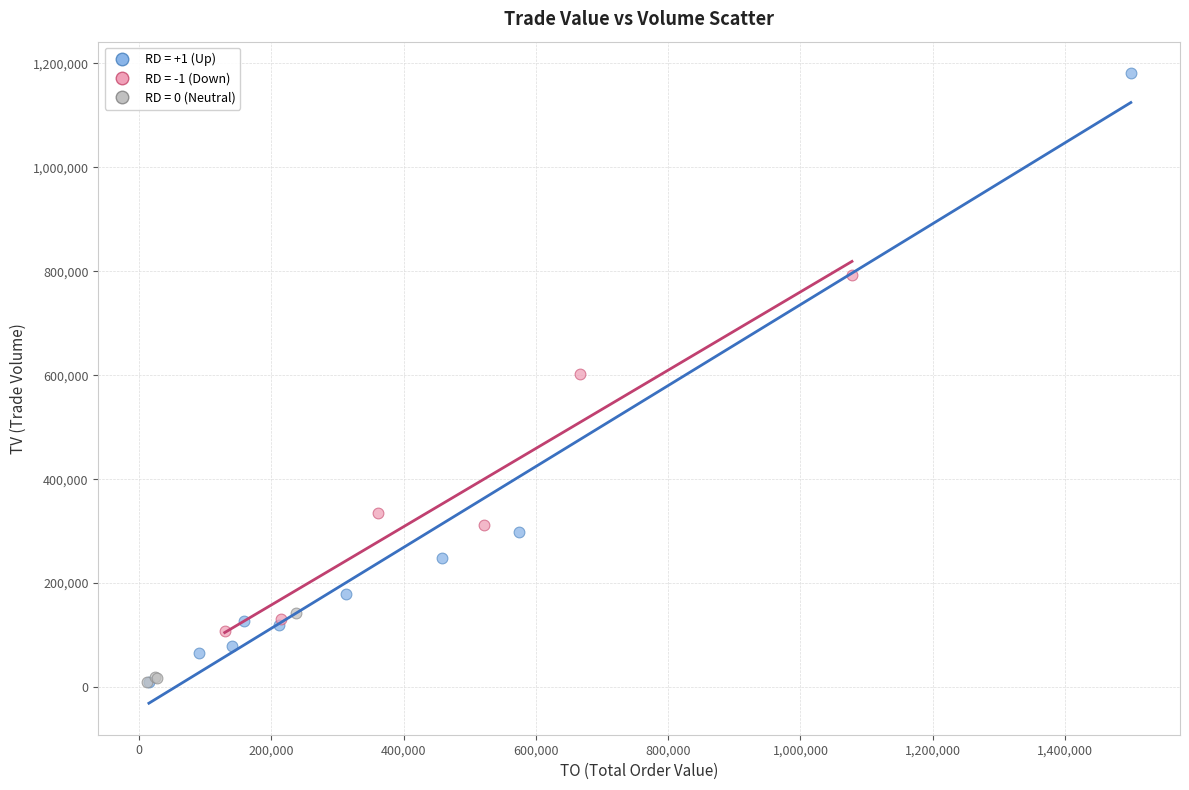

Which series contains the highest Y value?

RD = +1 (Up)